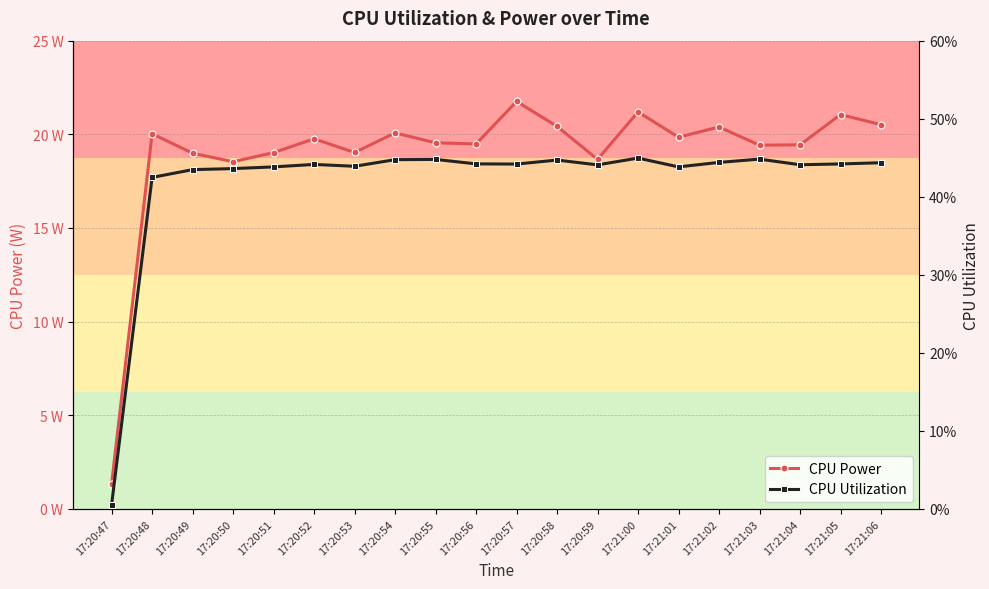

True or false: CPU Utilization and CPU Power intersect in this chart.

False